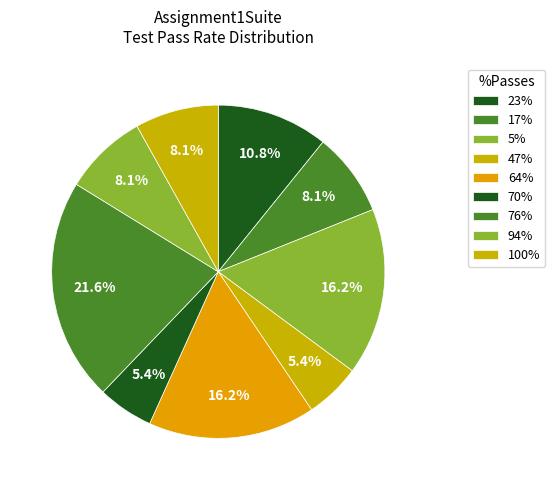

To the nearest percent, what percentage of the pie is 76%?

22%